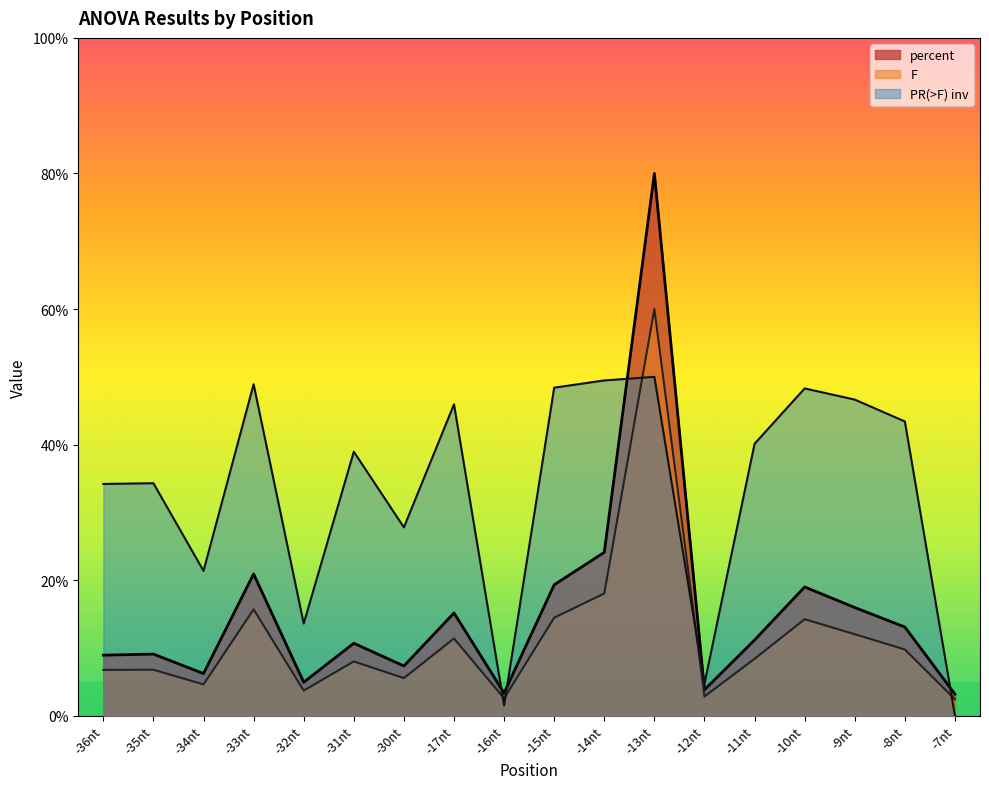

True or false: percent and PR(>F) intersect in this chart.

True